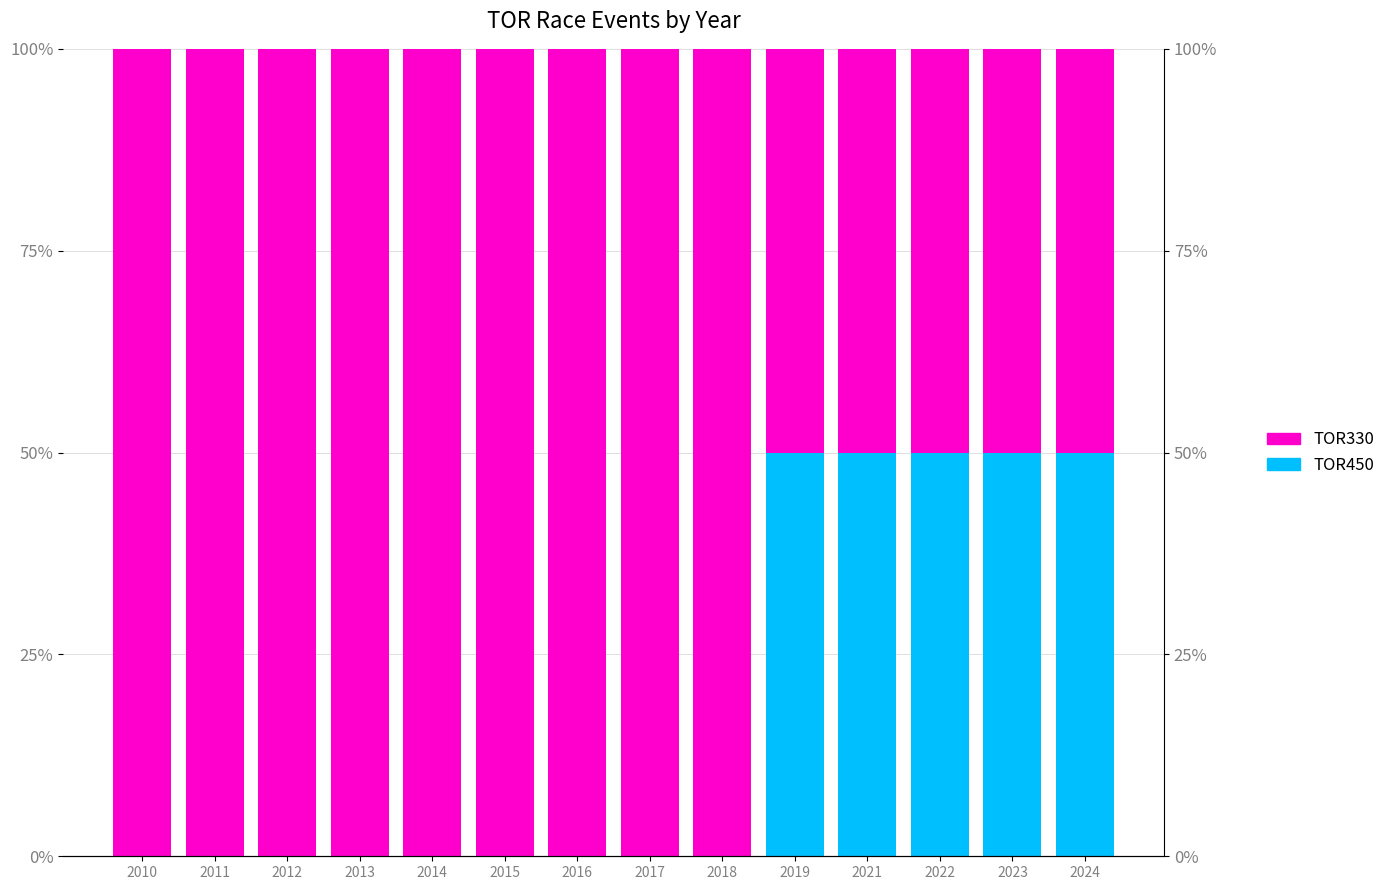

Rank the series at 2013 from highest to lowest value.

TOR330, TOR450